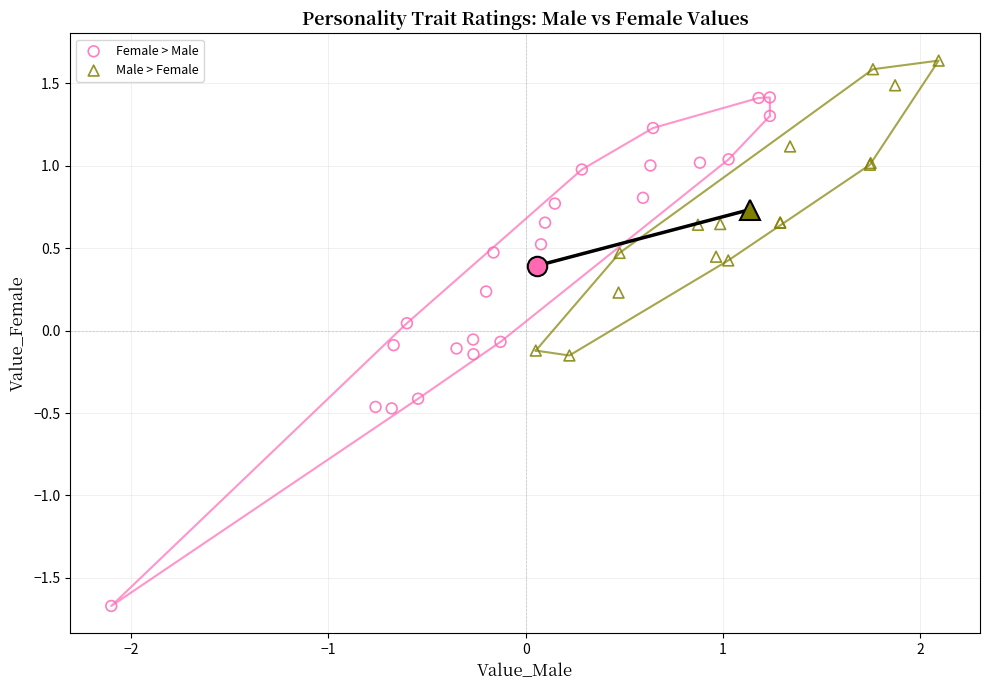

Which series contains the highest Y value?

Male > Female